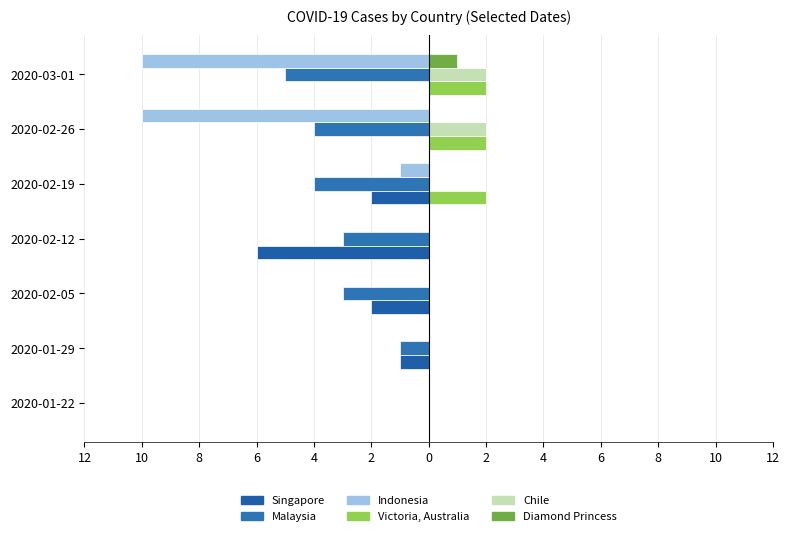

How many bars are there in each group?

6